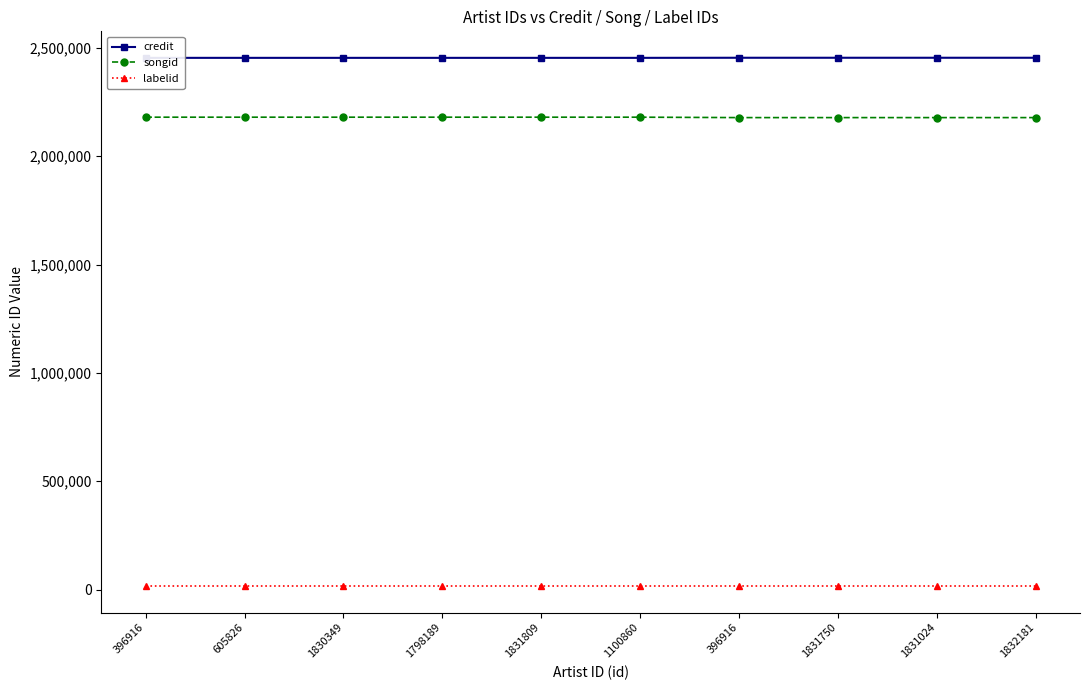

How many data points does each series have?

10